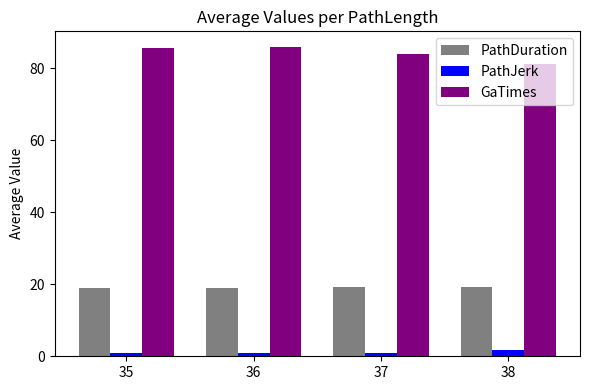

The value of PathDuration at 35 is 25.1. True or false?

False